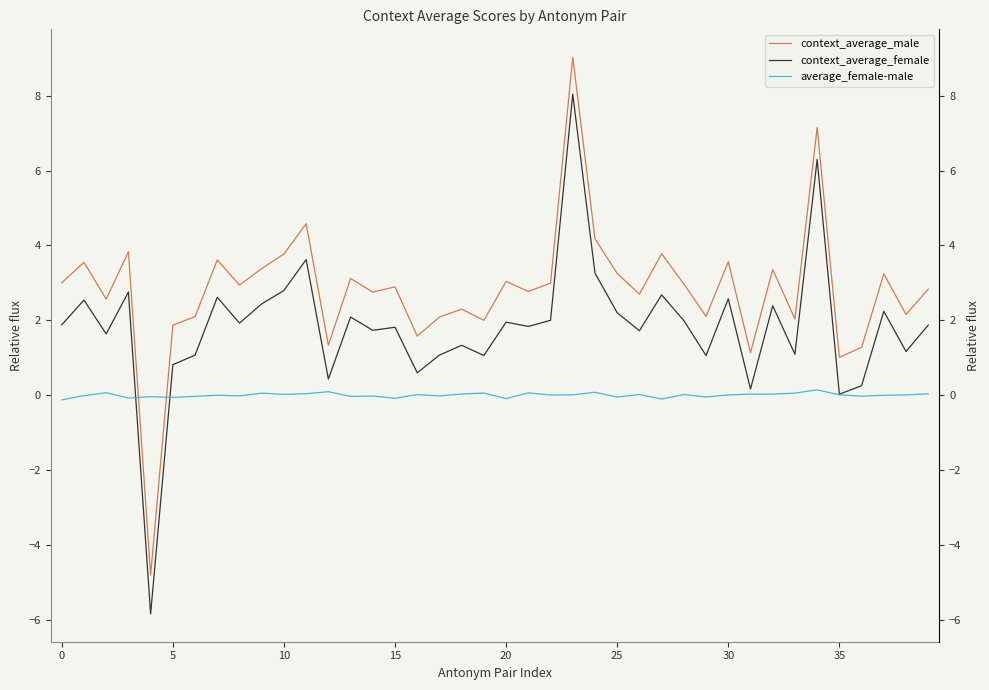

The average_female-male series shows 0.0 at 11. True or false?

True